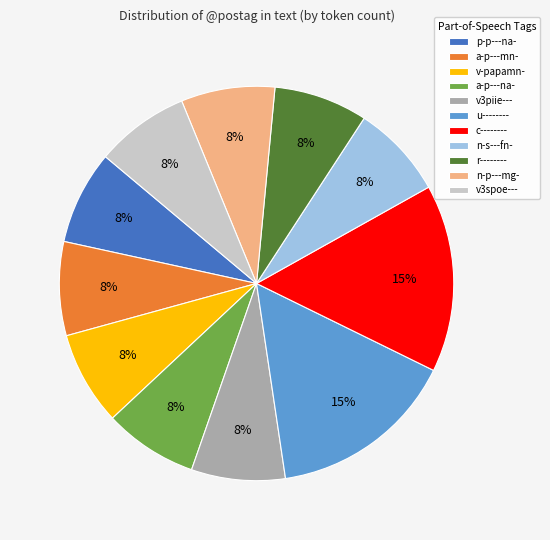

Combined, do r-------- and a-p---na- account for over 50%?

No